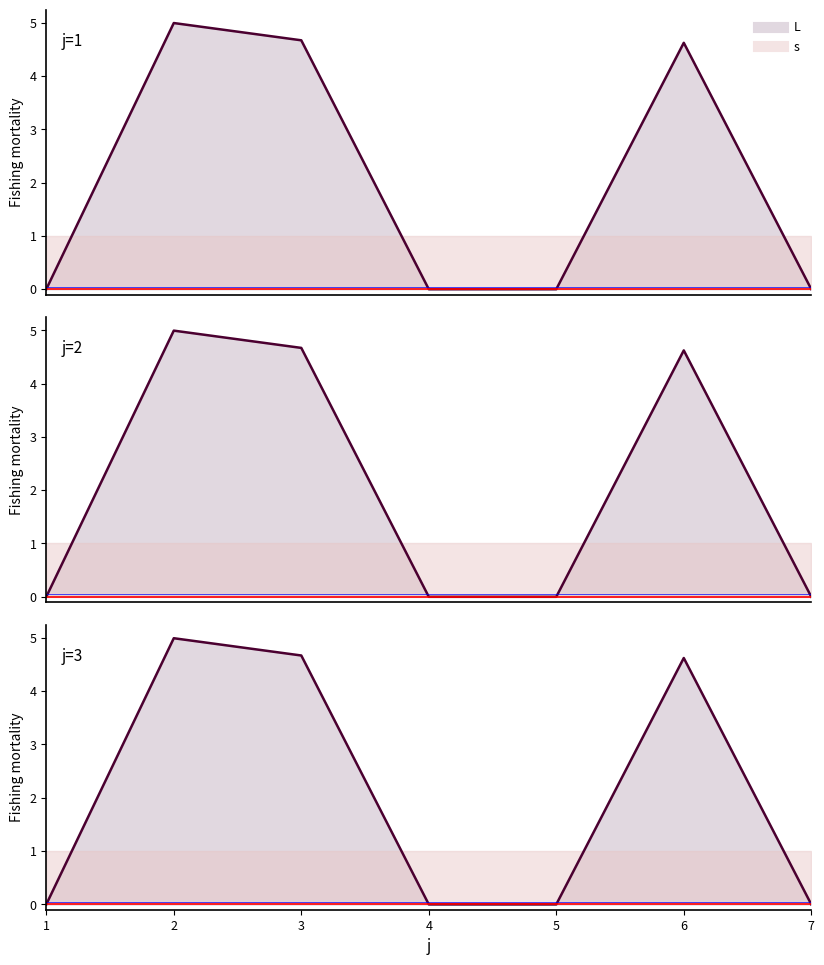

Rank the categories by value from lowest to highest.

1, 4, 5, 7, 6, 3, 2